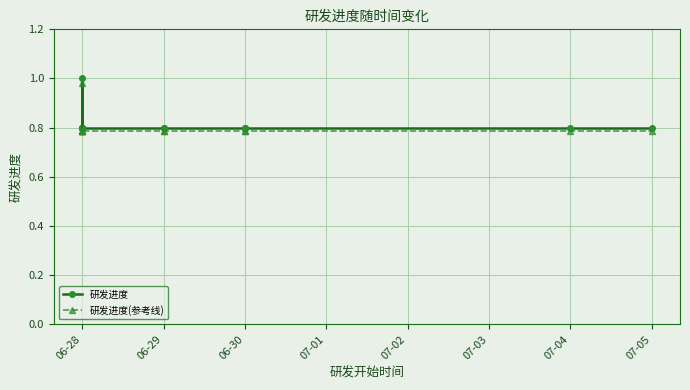

What is the highest value of the 研发进度(参考线) series?

1.0